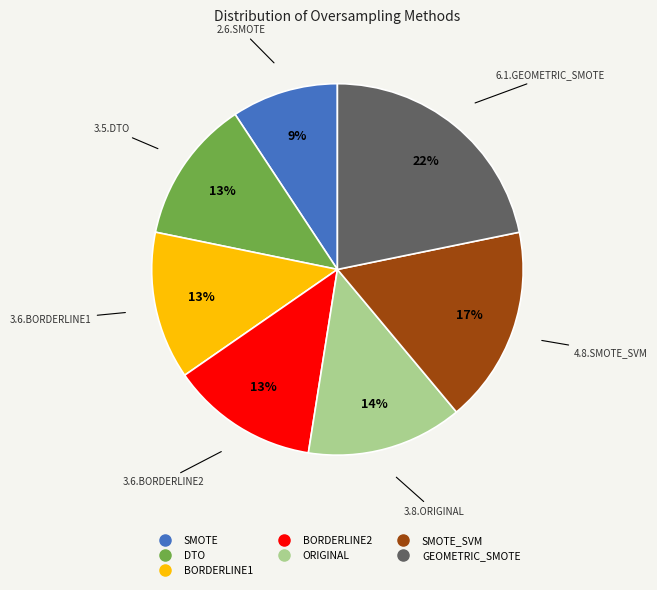

Is there any slice that represents more than half of the pie?

No